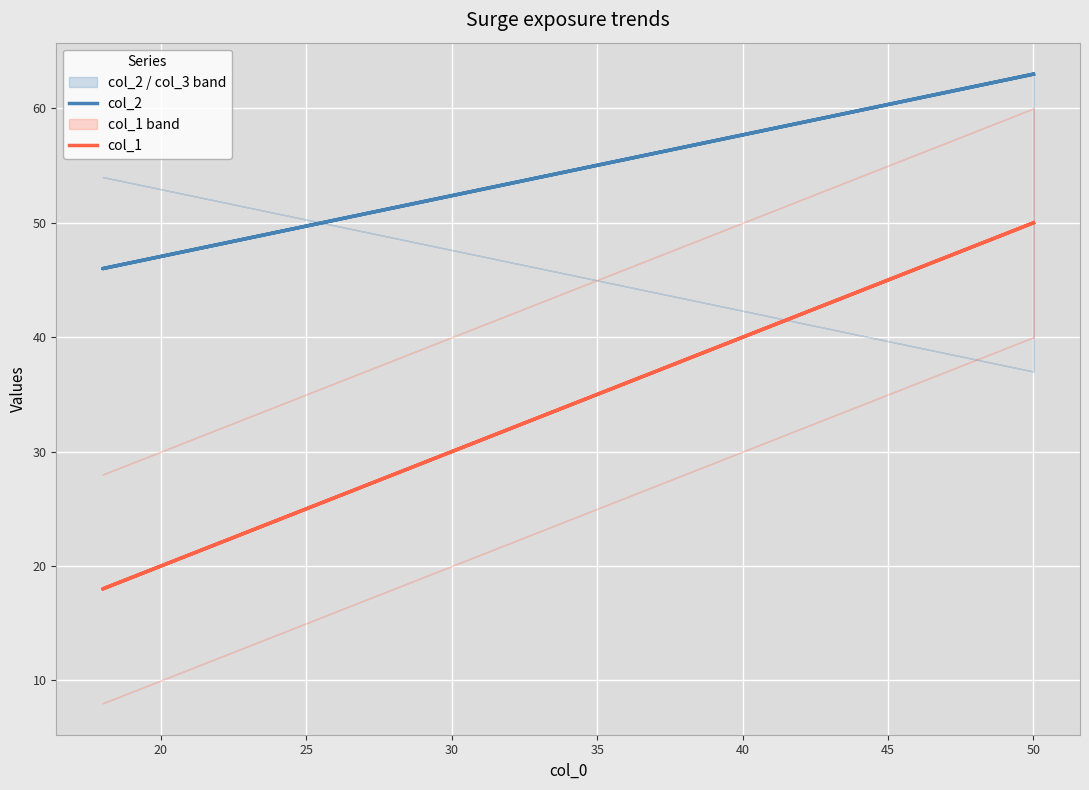

What is the smallest value displayed?

18